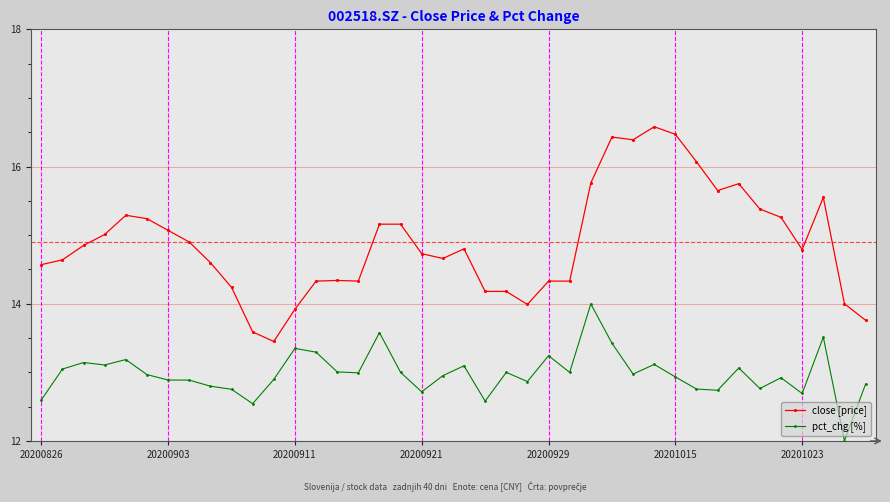

Which series has the largest total across all categories?

close [price]